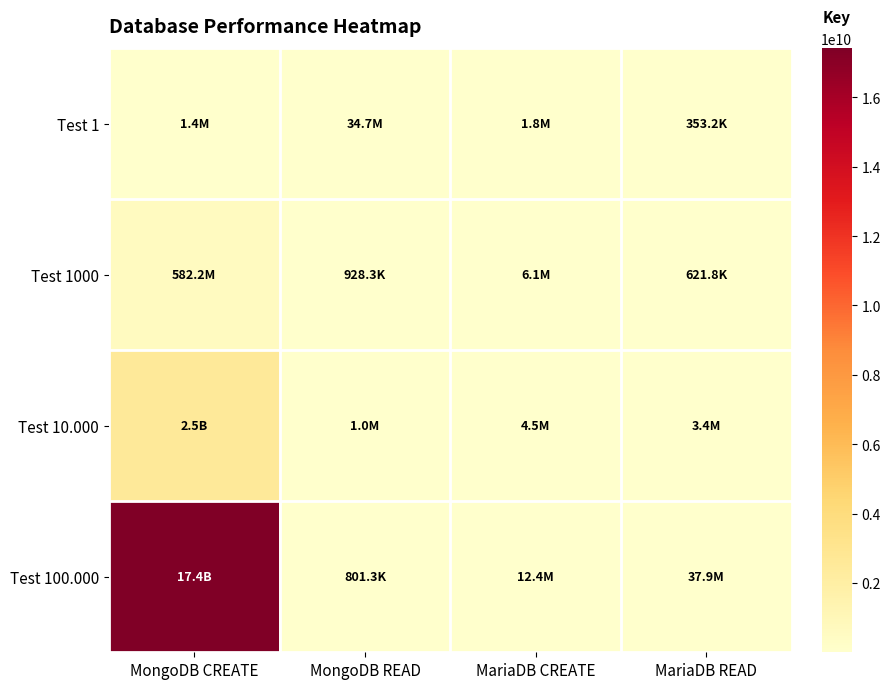

At how many categories does at least one series exceed 5941404842?

1